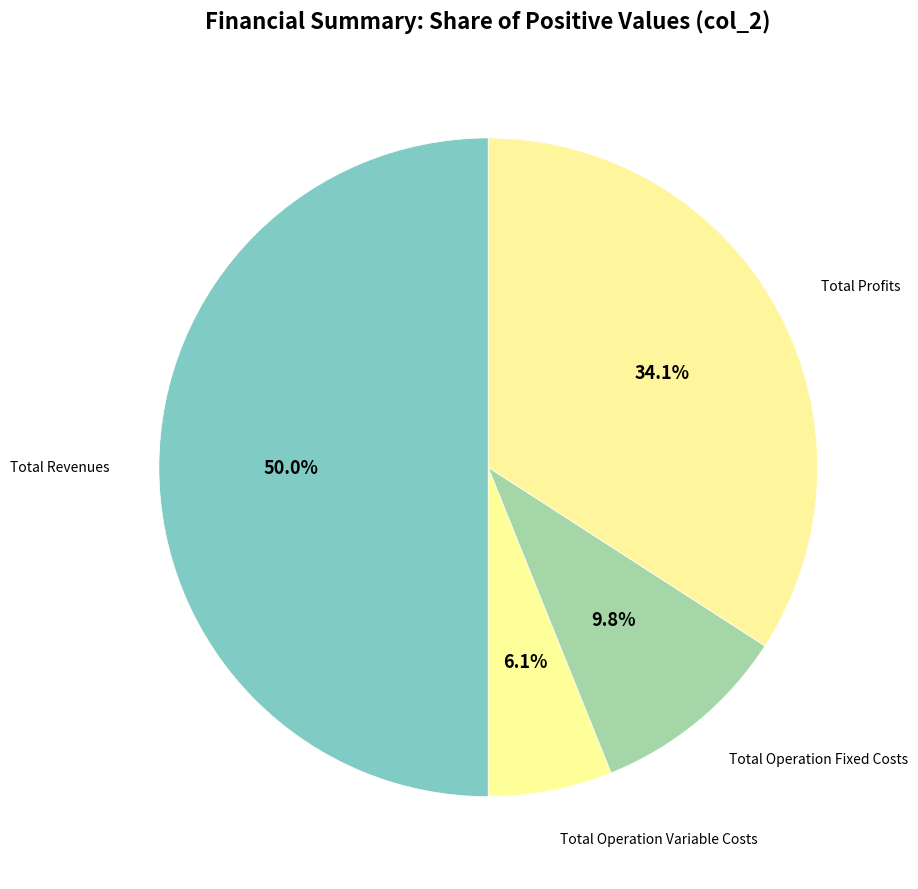

To the nearest percent, what is the difference between the largest and smallest slice percentages?

44%